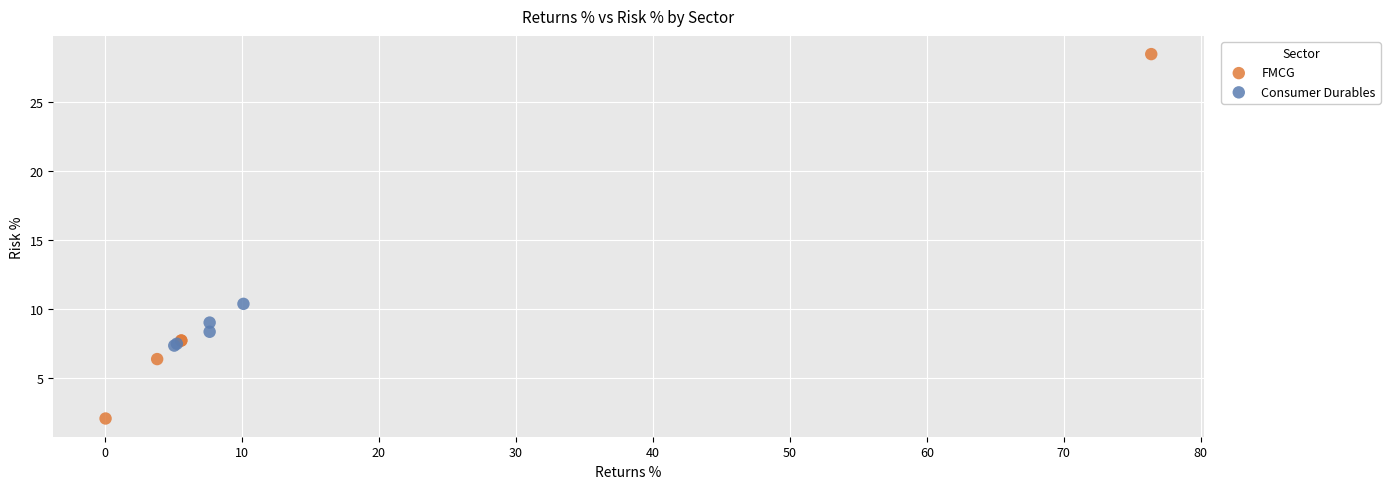

Which series reaches the minimum Y coordinate?

FMCG